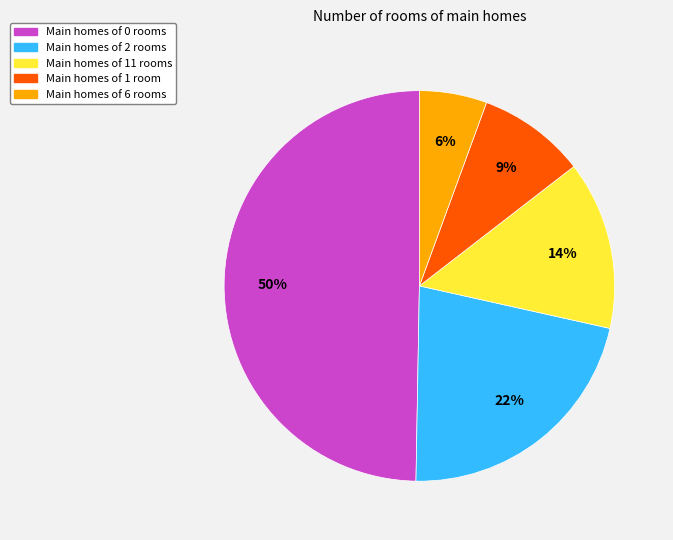

To the nearest percent, what is the average slice percentage?

20%